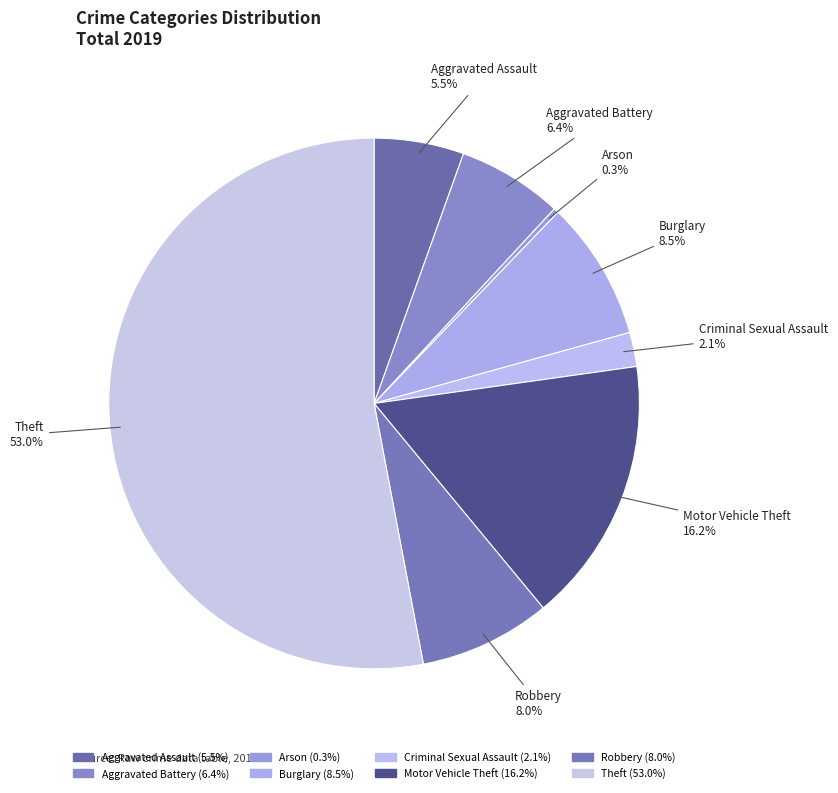

To the nearest percent, what is the difference between the Aggravated Assault and Arson slice percentages?

5%